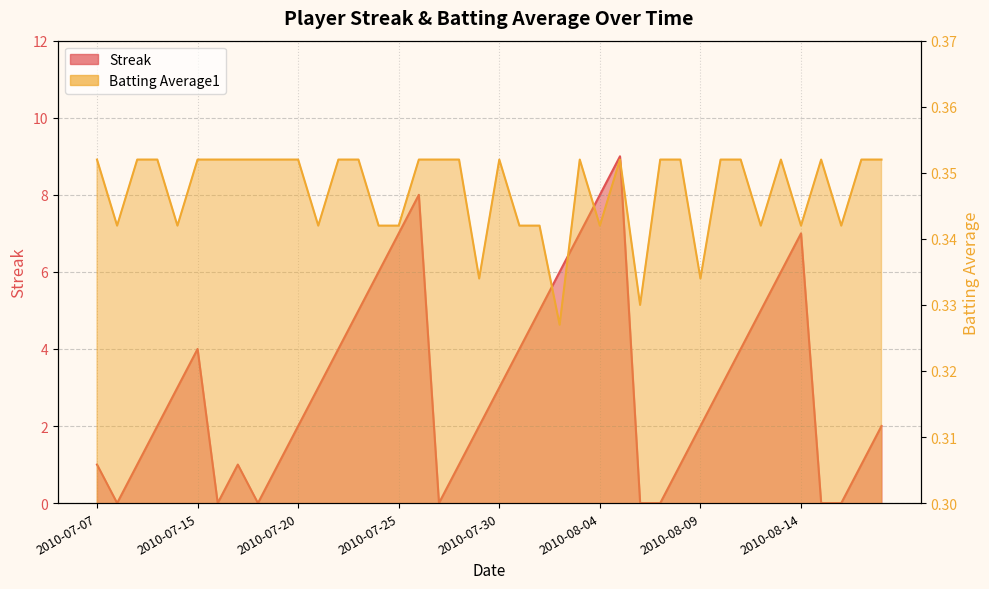

How many interior local peaks does the Streak series have?

5